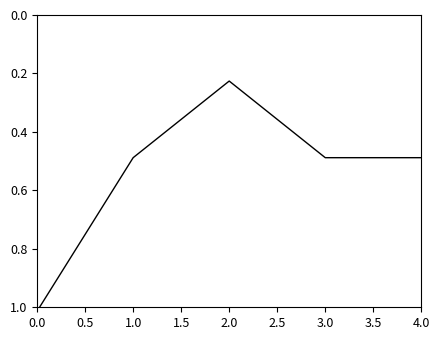

Reading left to right, extract all data points from this chart.

1.0	0.5	0.2	0.5	0.5